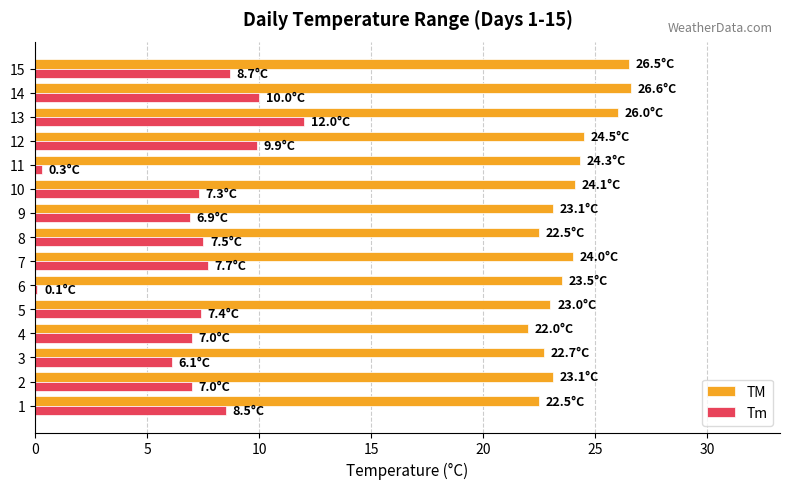

Which series has the largest total across all categories?

TM